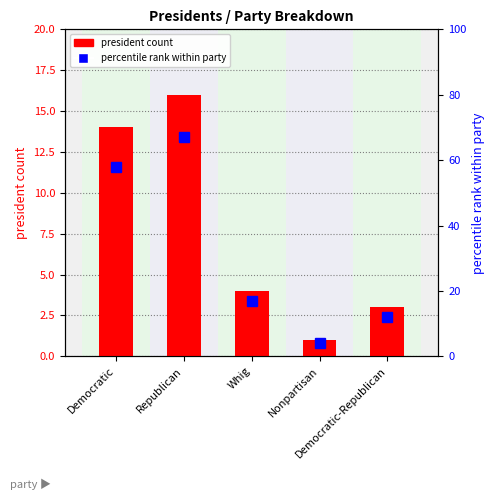

What is the value of the percentile rank within party bar at the 4th from the left?

4